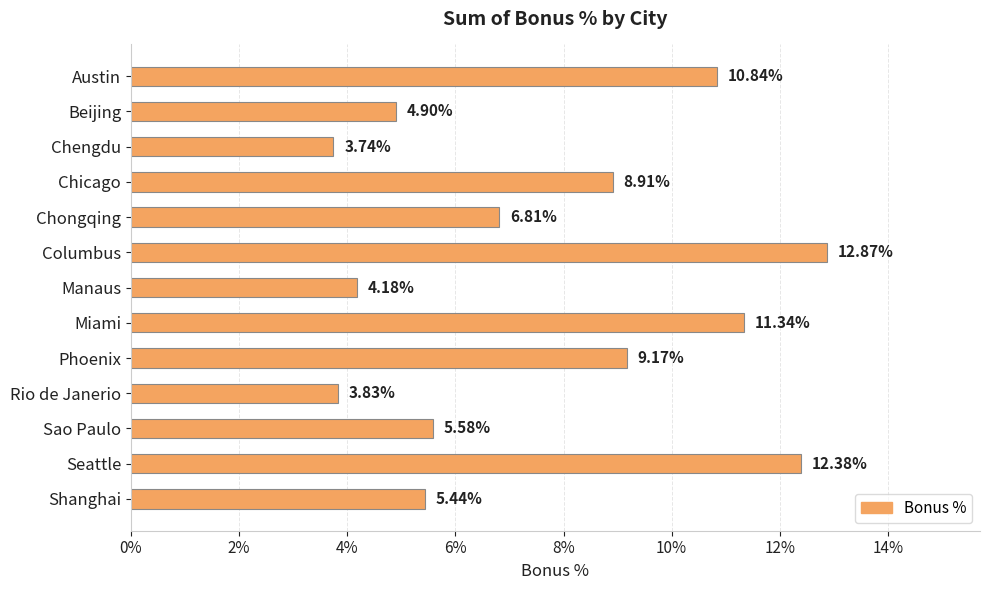

What is the difference between the maximum and minimum values?

0.1